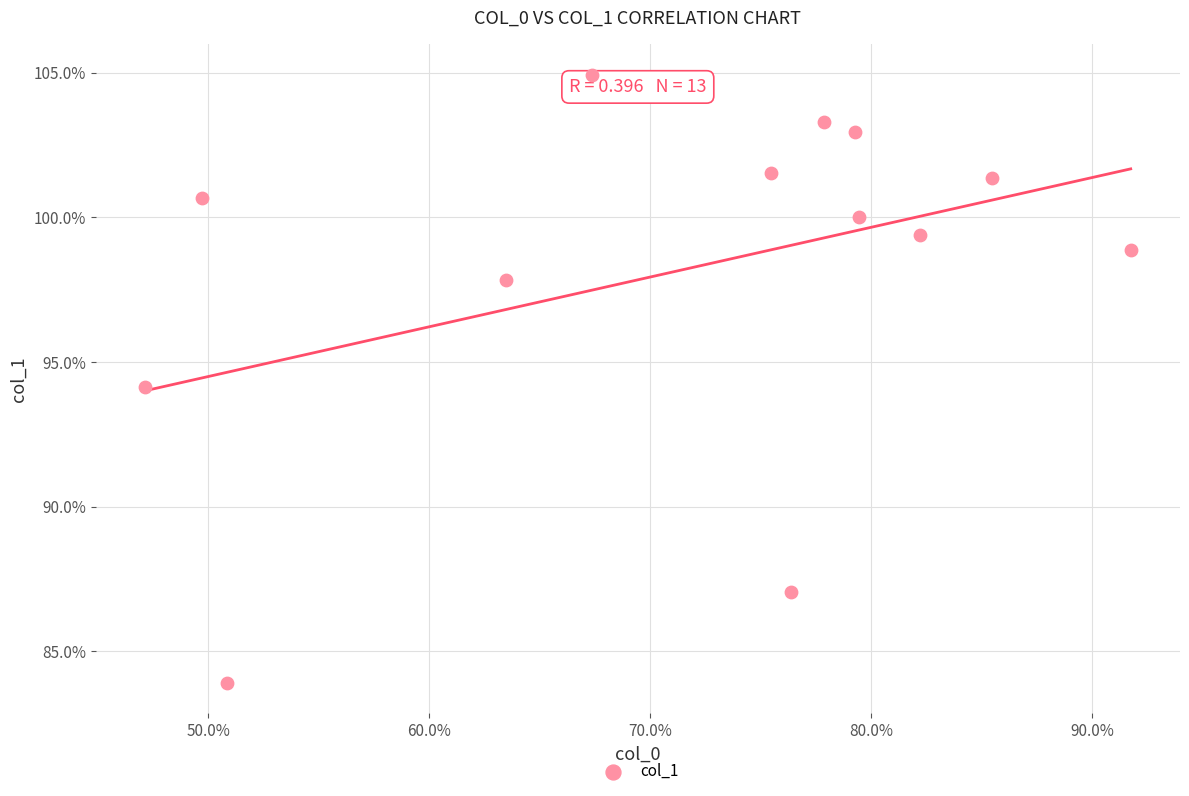

What is the range of X values (max minus min)?

44.6